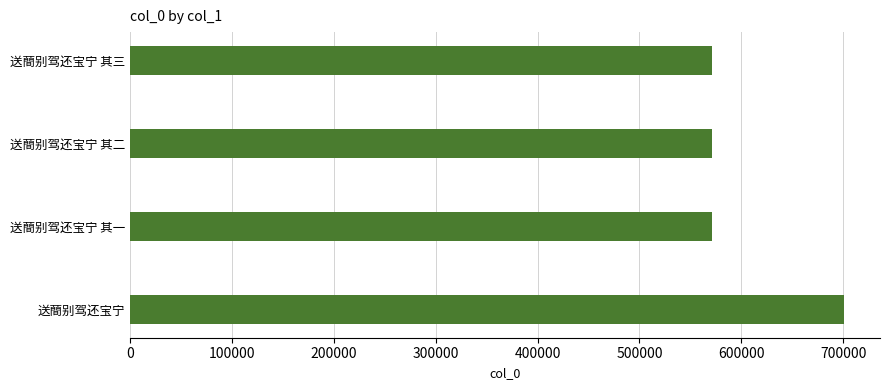

What is the average value?

604017